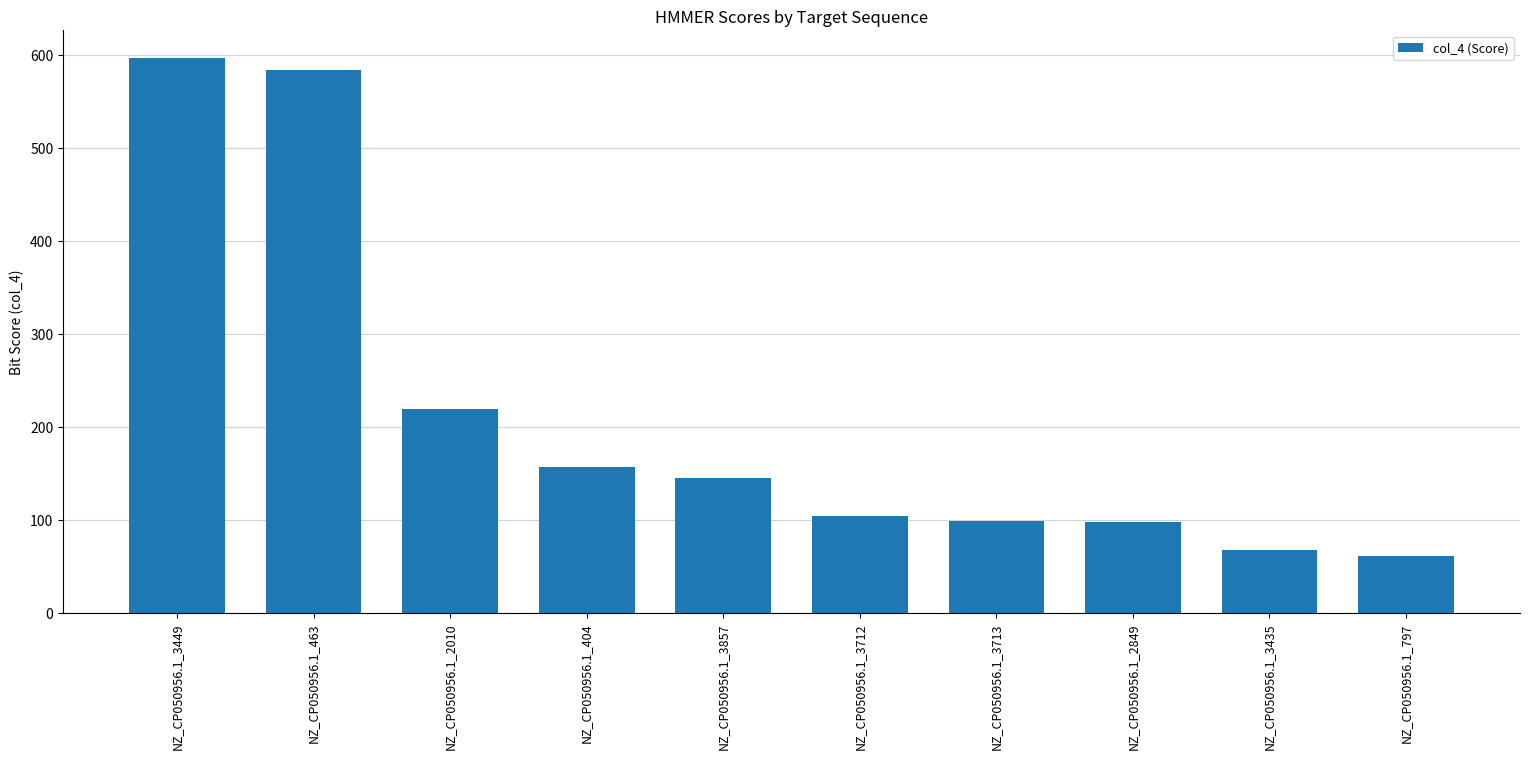

At which label is the value closest to 328?

NZ_CP050956.1_2010